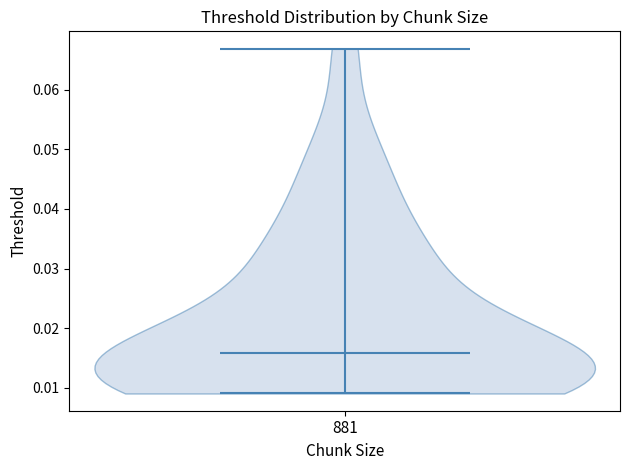

Read this violin plot against the y-axis: where its median line is, and the lowest and highest points the violin reaches. The values are not printed on the chart, so give them approximately, as read against the axis.

median line 0.016, lowest point 0.009, highest point 0.067